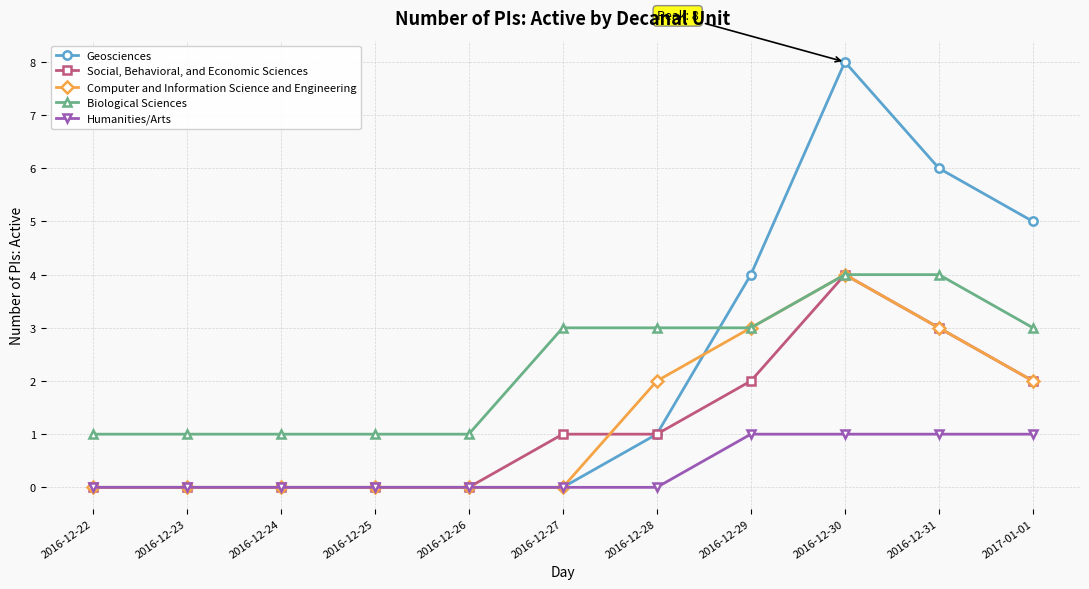

Which category has the highest value across all series?

2016-12-30